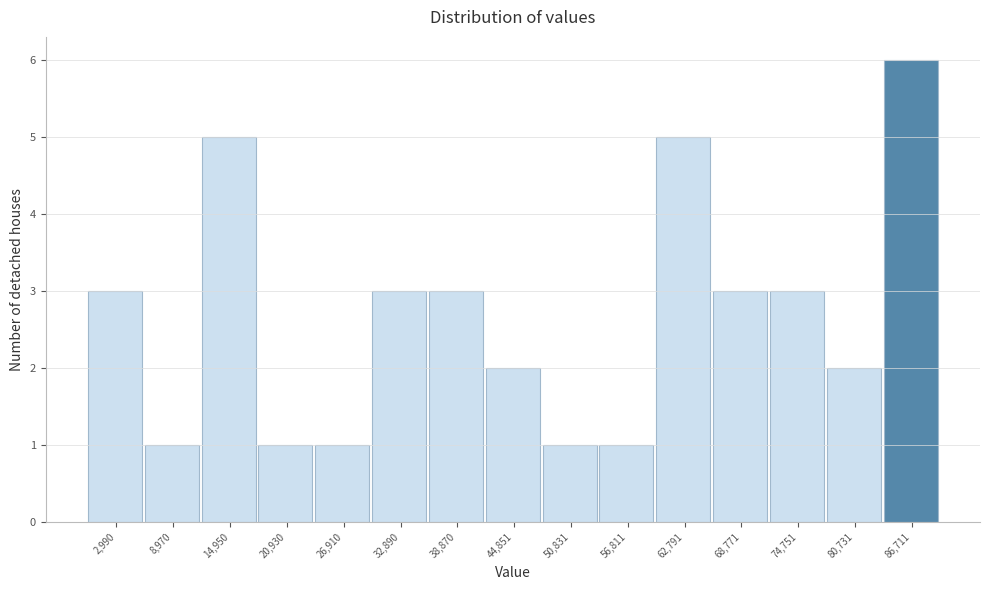

Reading left to right, list every bar in this chart as the range it spans on the x-axis followed by its height. Neither the bar edges nor the heights are printed on the chart, so give them approximately, as read against the axes.

0 to 6000: 3
6000 to 12000: 1
12000 to 18000: 5
18000 to 24000: 1
24000 to 30000: 1
30000 to 36000: 3
36000 to 42000: 3
42000 to 48000: 2
48000 to 54000: 1
54000 to 60000: 1
60000 to 66000: 5
66000 to 72000: 3
72000 to 78000: 3
78000 to 84000: 2
84000 to 90000: 6